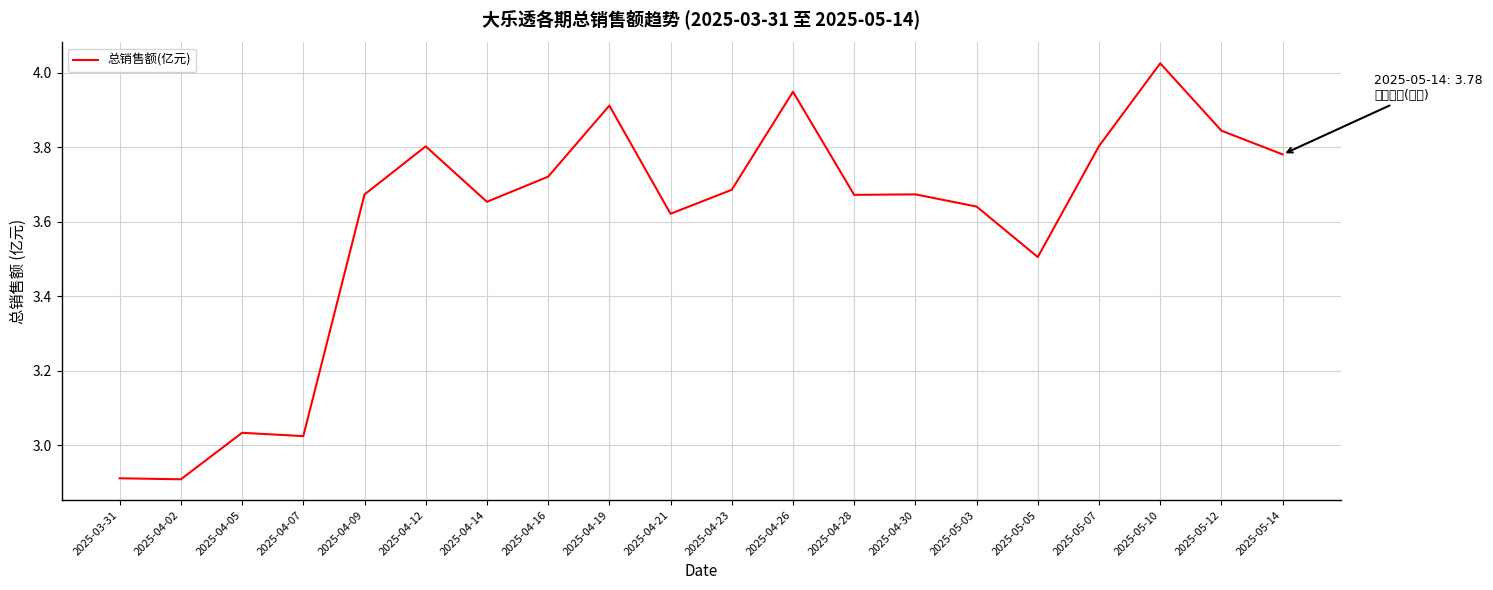

What is the change in value from 2025-04-05 to 2025-05-05?

+0.5